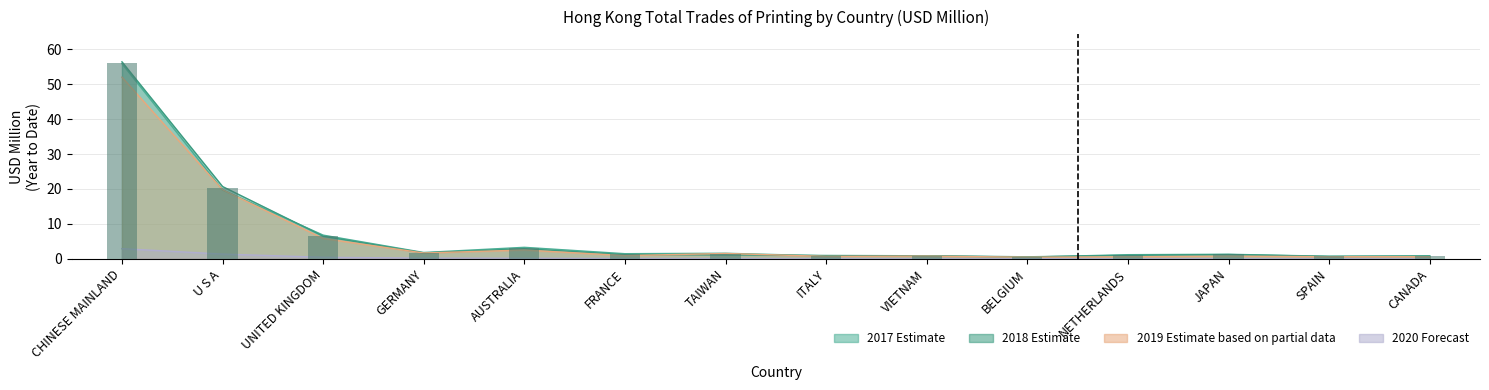

What is the label of the 13th bar from the right?

U S A